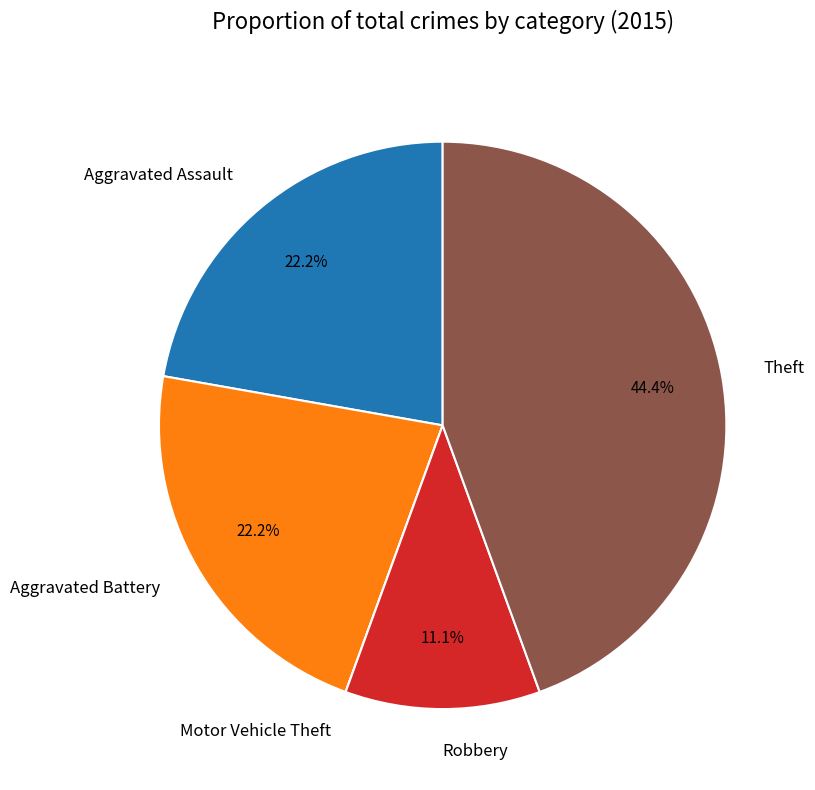

What percentage is NOT represented by Aggravated Battery?

77.8%